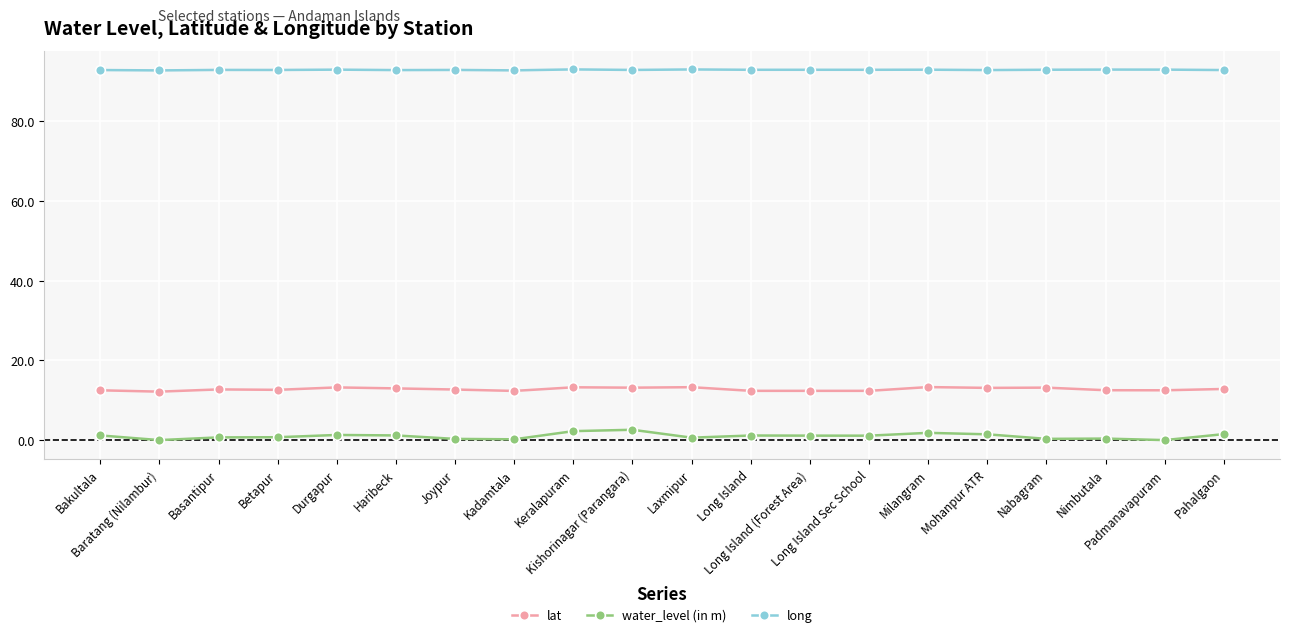

Read the long value at Joypur.

92.9